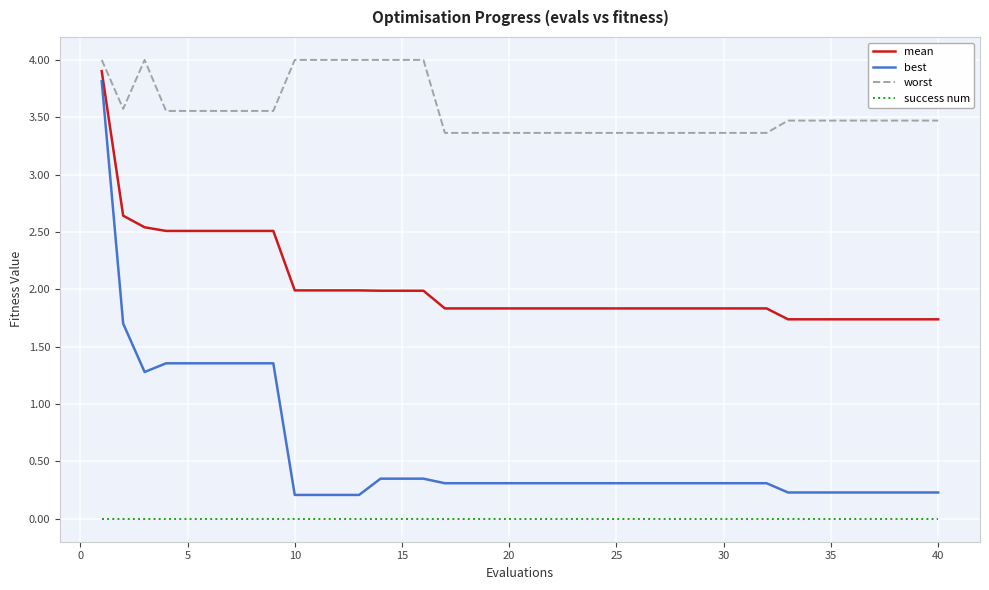

What is the greatest value displayed?

4.0